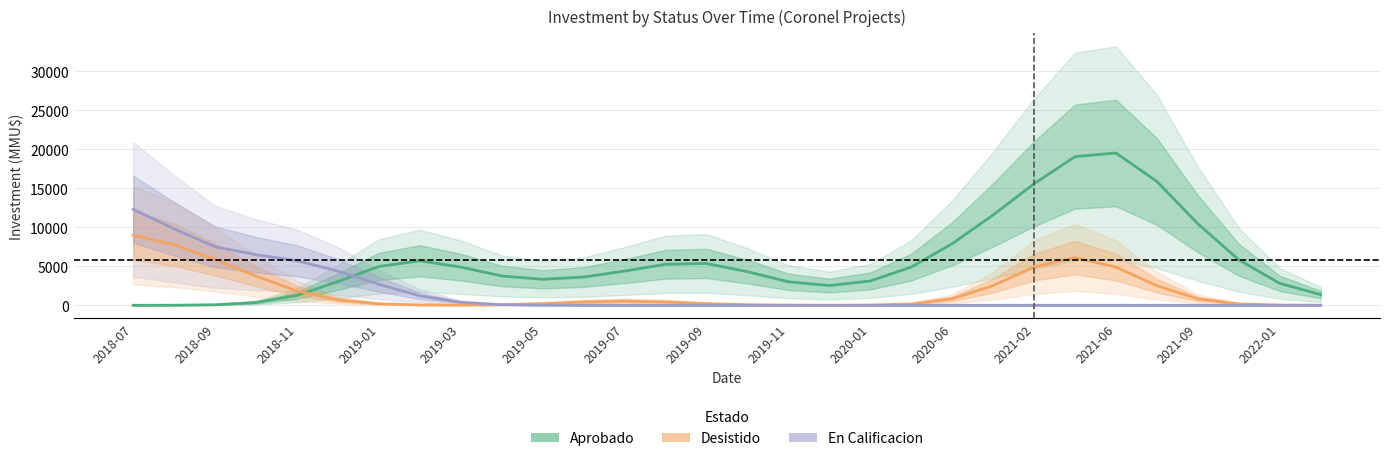

What is the minimum value for Desistido?

2.1